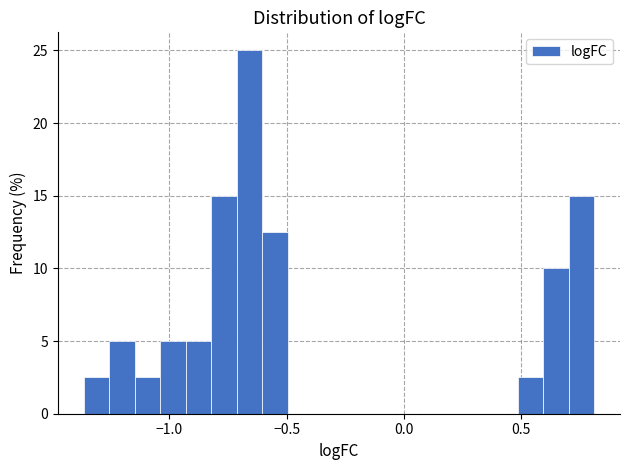

Around what value on the x-axis is the tallest bar? Give the approximate position of its centre, as read against the axis.

-0.65